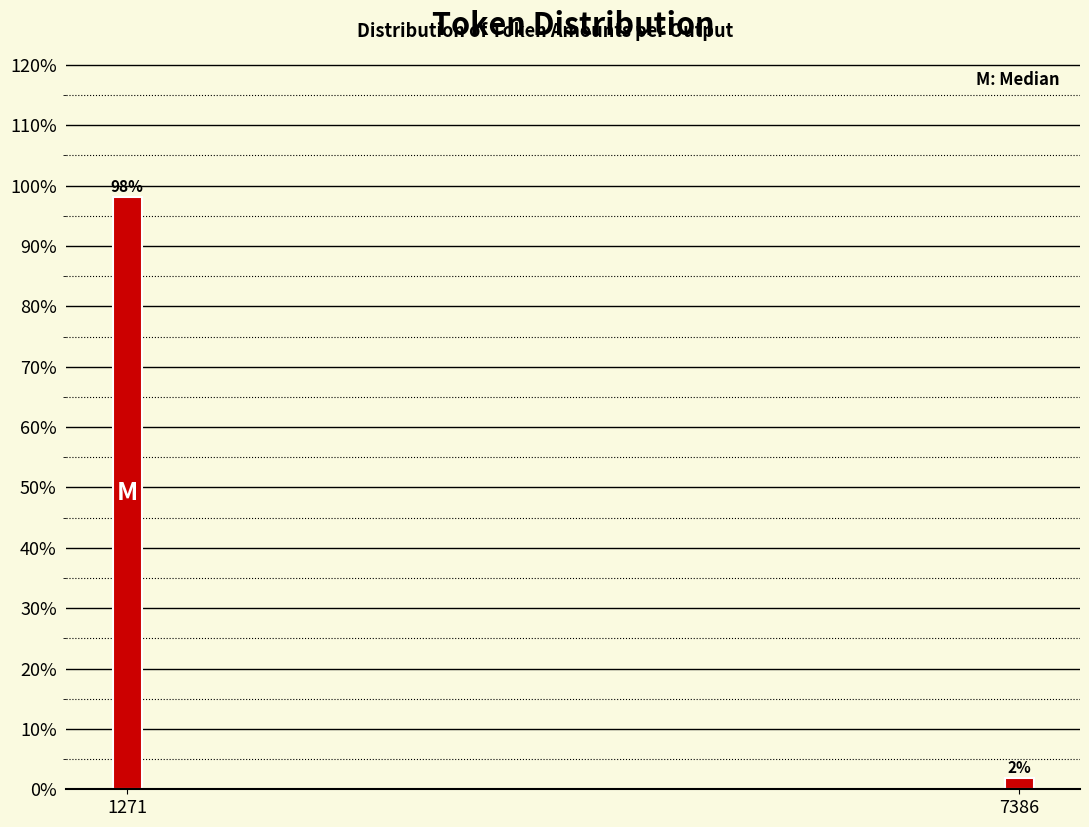

Read the value at 1271.

98.1